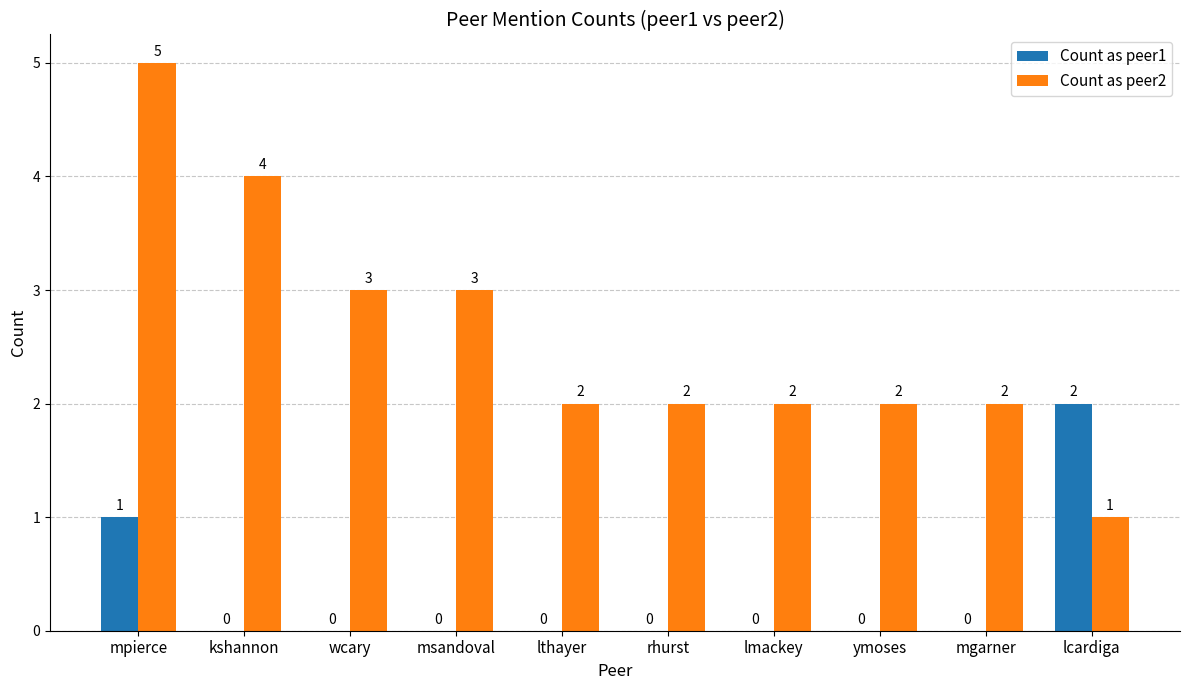

How many groups of bars are there?

10